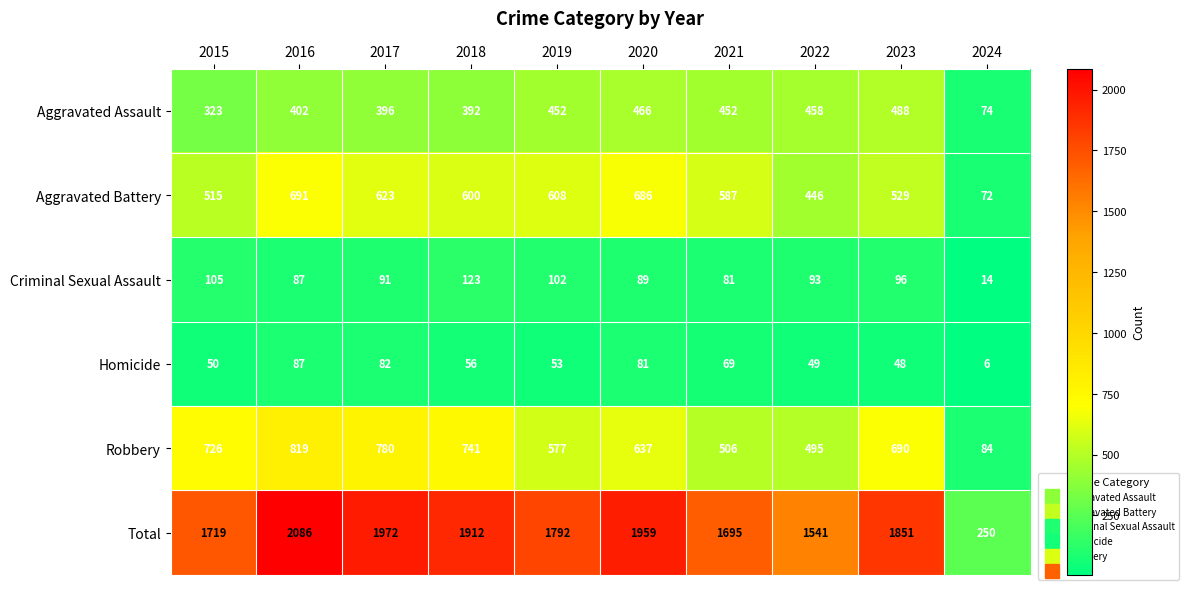

What is the average value of the Total series?

1678